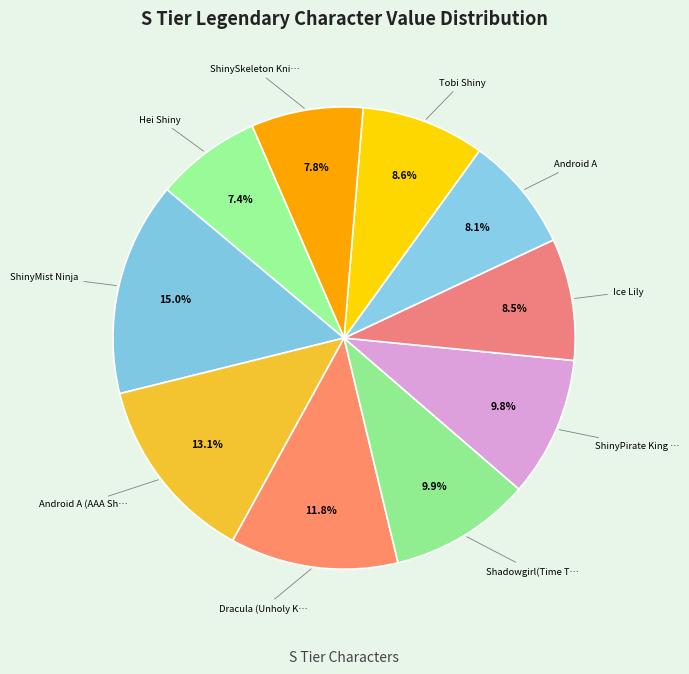

How many slices are in this pie chart?

10